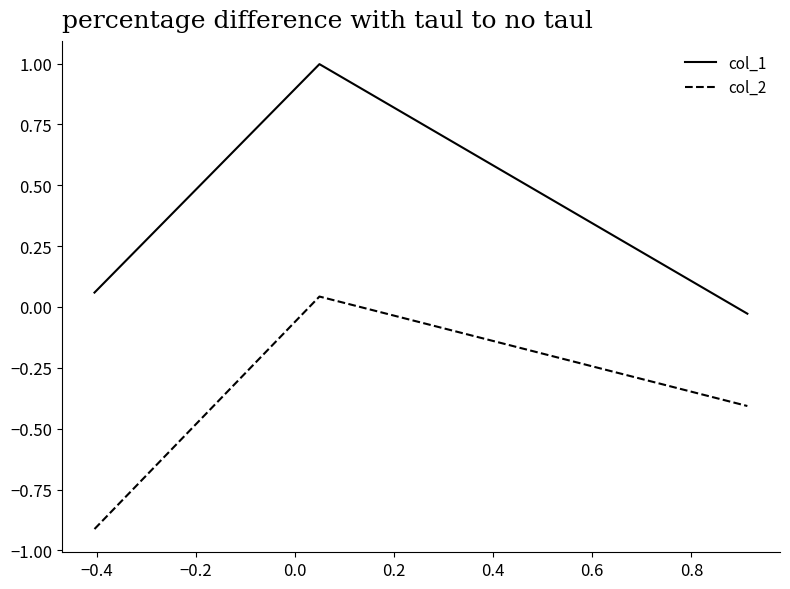

How many values in col_1 are above zero?

2